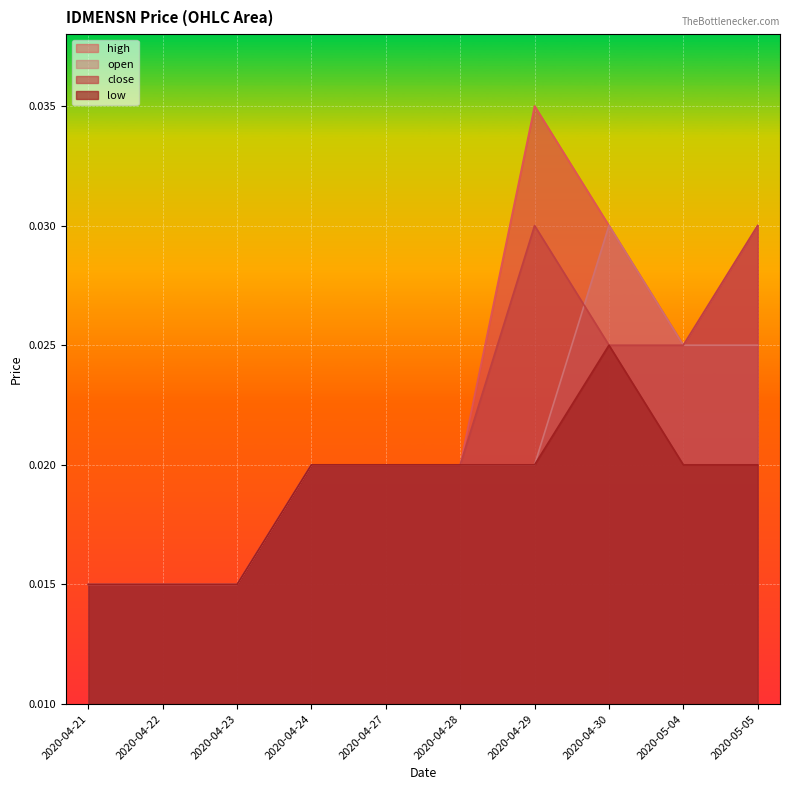

At which label does open reach its peak?

2020-04-30